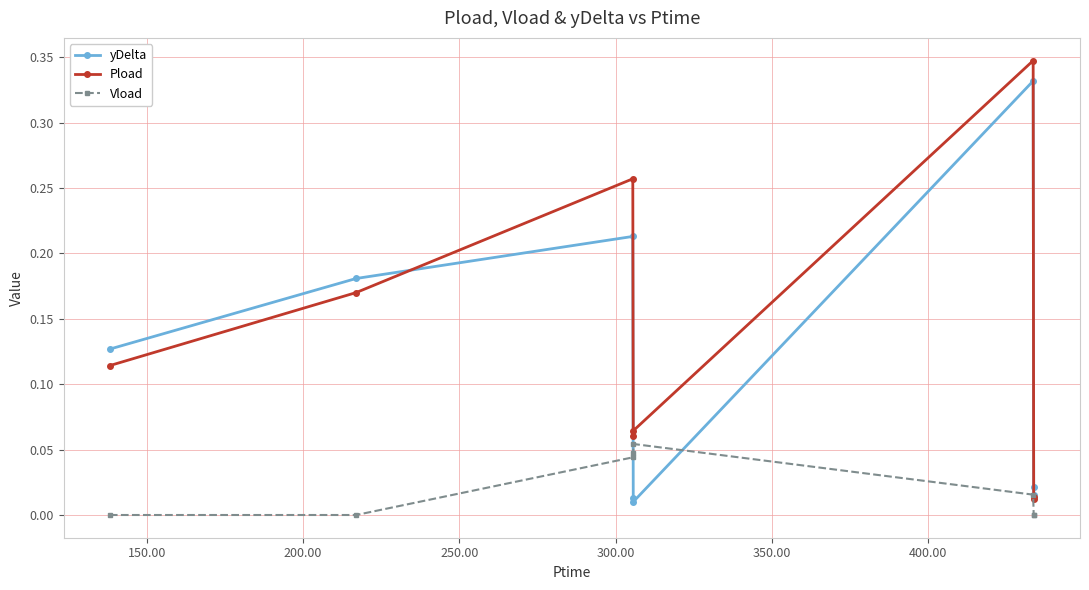

How many categories are shown in the chart?

8